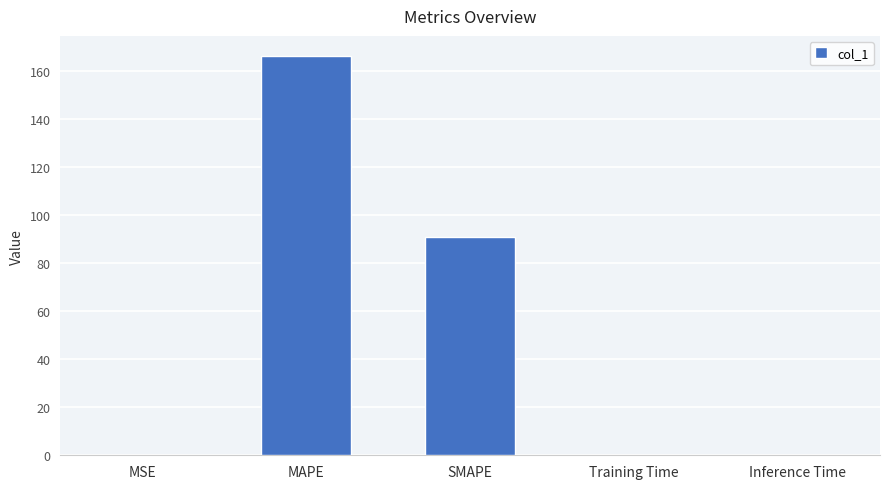

What value does the data have at SMAPE?

90.8